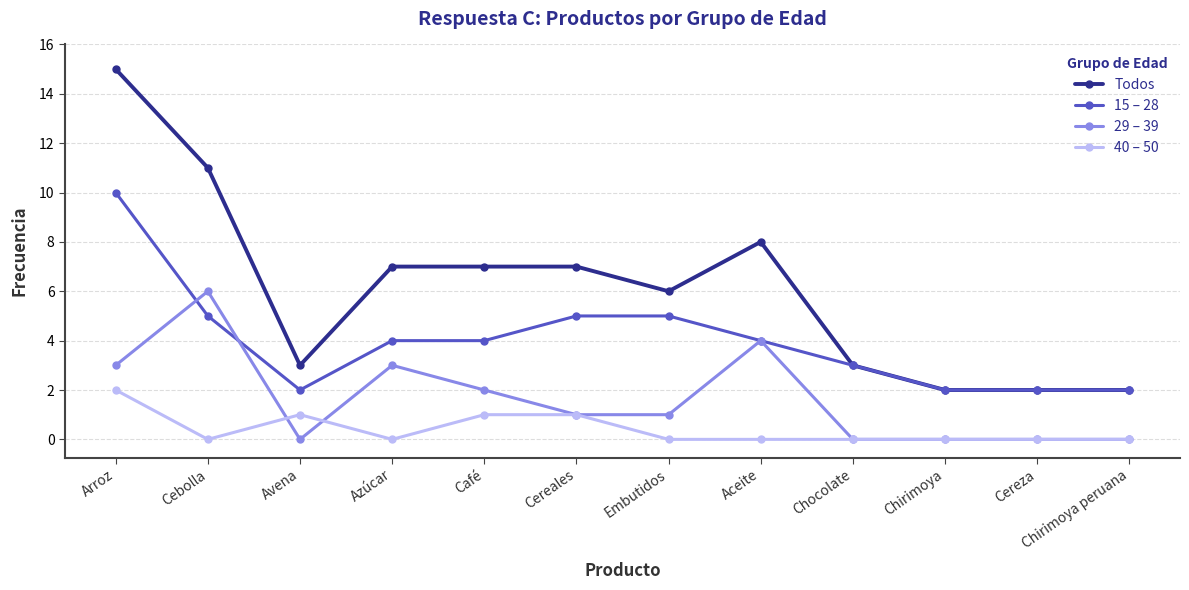

How many 29 – 39 values are between 0 and 3?

10